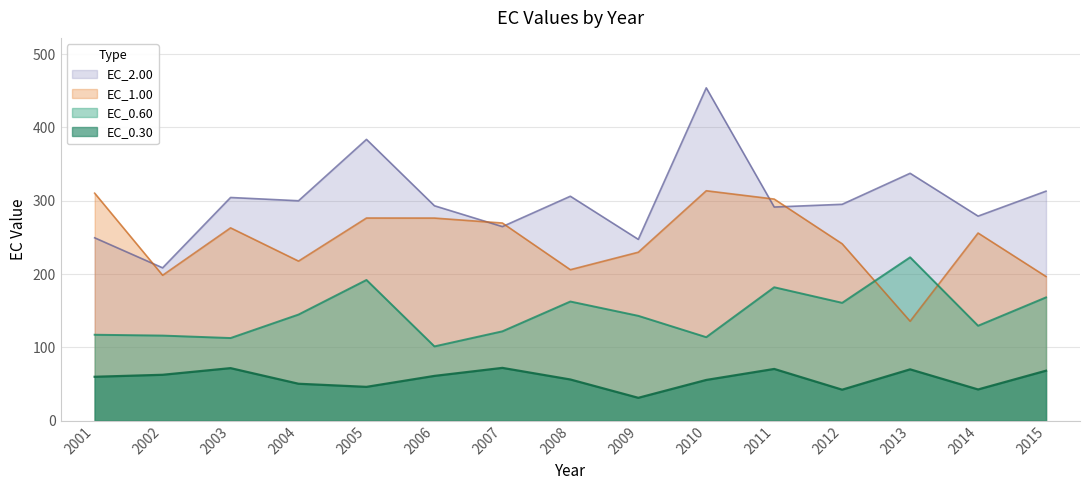

What is the difference between the highest and lowest values at 2015?

244.8